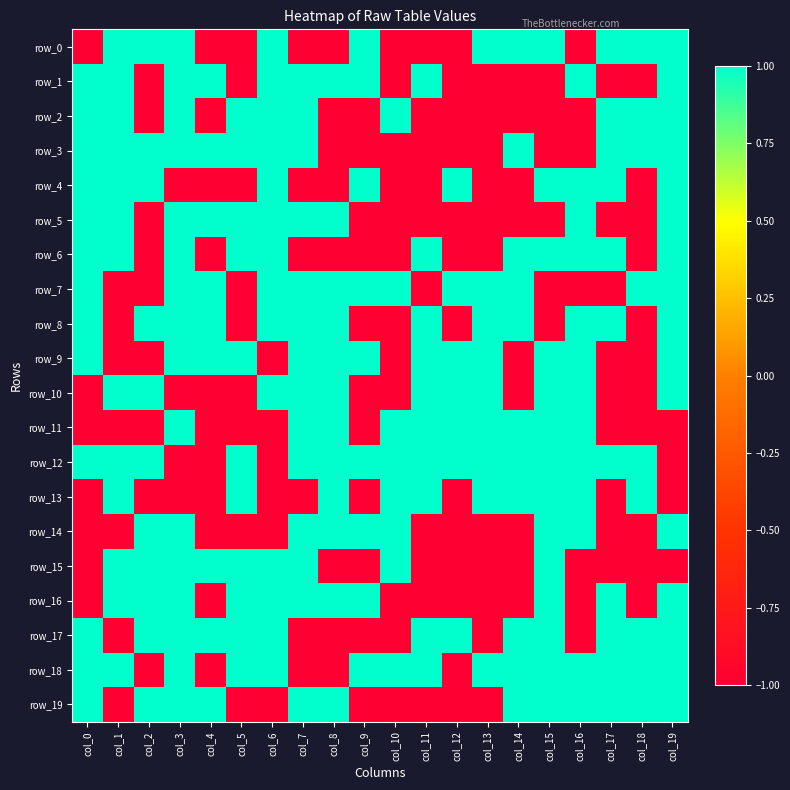

Count the number of categories in the chart.

20